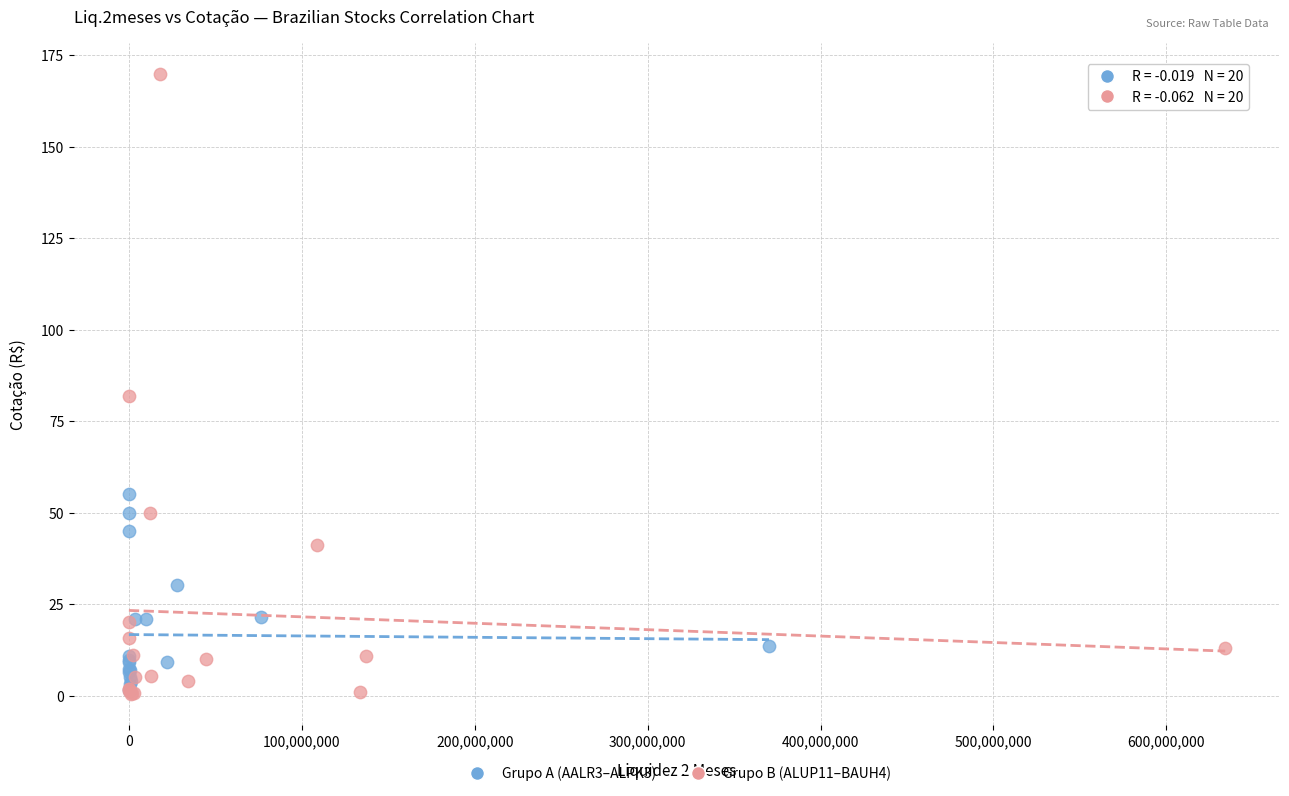

Which series contains the highest Y value?

Grupo B (ALUP11–BAUH4)